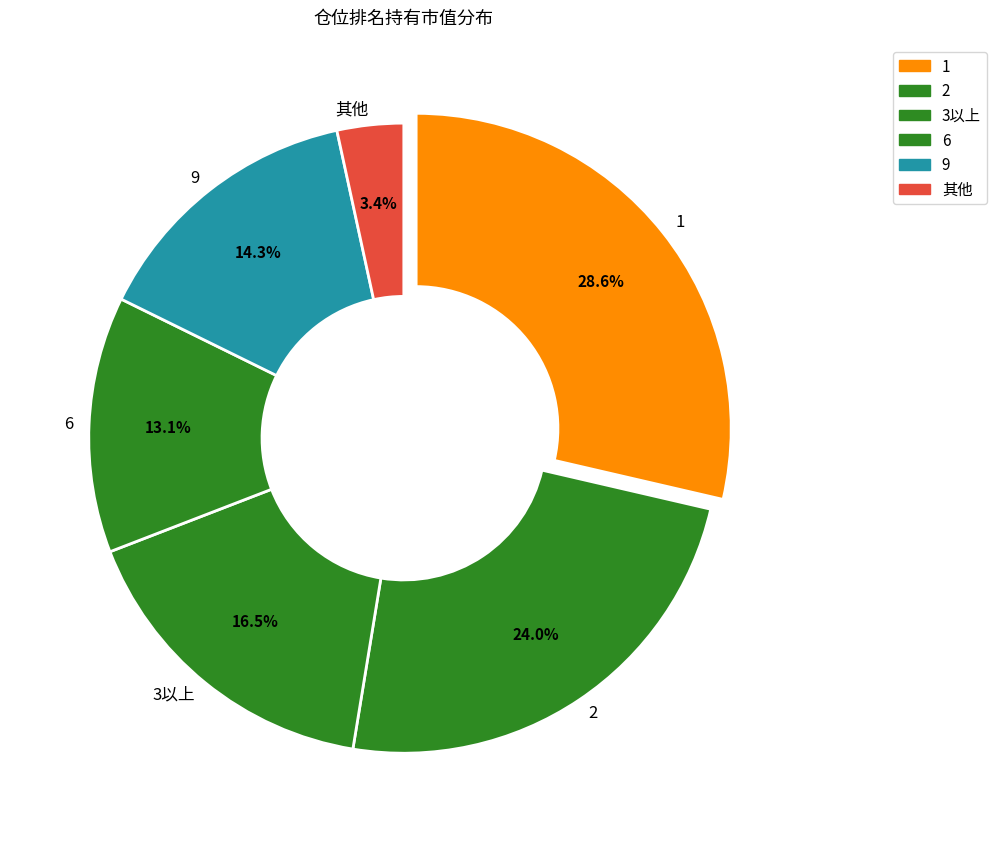

To the nearest percent, what is the average slice percentage?

17%